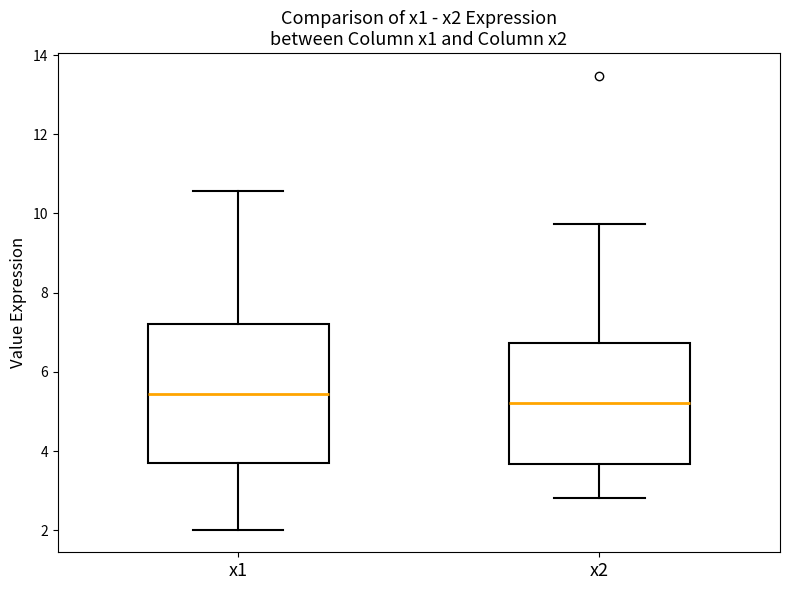

Which box has the highest median line?

x1